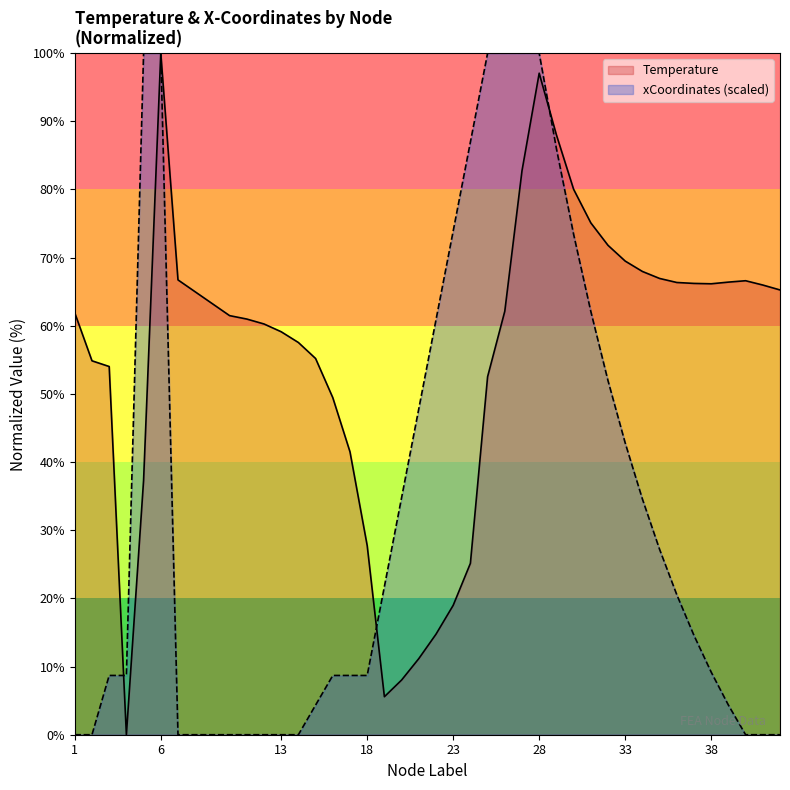

Reading right to left, what are all the values shown in this chart?

Temperature: 42=65.3	41=66.0	40=66.6	39=66.4	38=66.2	37=66.2	36=66.4	35=66.9	34=68.0	33=69.5	32=71.8	31=75.1	30=80.0	29=88.0	28=97.1	27=82.7	26=62.1	25=52.5	24=25.1	23=19.0	22=14.7	21=11.2	20=8.0	19=5.6	18=27.8	17=41.5	16=49.5	15=55.2	14=57.5	13=59.1	12=60.3	11=61.0	10=61.5	7=66.7	6=100.0	5=37.3	4=0.0	3=54.0	2=54.9	1=61.9
xCoordinates_scaled: 42=0.0	41=0.0	40=0.0	39=4.3	38=9.2	37=14.6	36=20.5	35=27.2	34=34.6	33=42.8	32=52.0	31=62.1	30=73.4	29=86.0	28=100.0	27=100.0	26=100.0	25=100.0	24=87.0	23=73.9	22=60.9	21=47.8	20=34.8	19=21.7	18=8.7	17=8.7	16=8.7	15=4.3	14=0.0	13=0.0	12=0.0	11=0.0	10=0.0	7=0.0	6=100.0	5=100.0	4=8.7	3=8.7	2=0.0	1=0.0